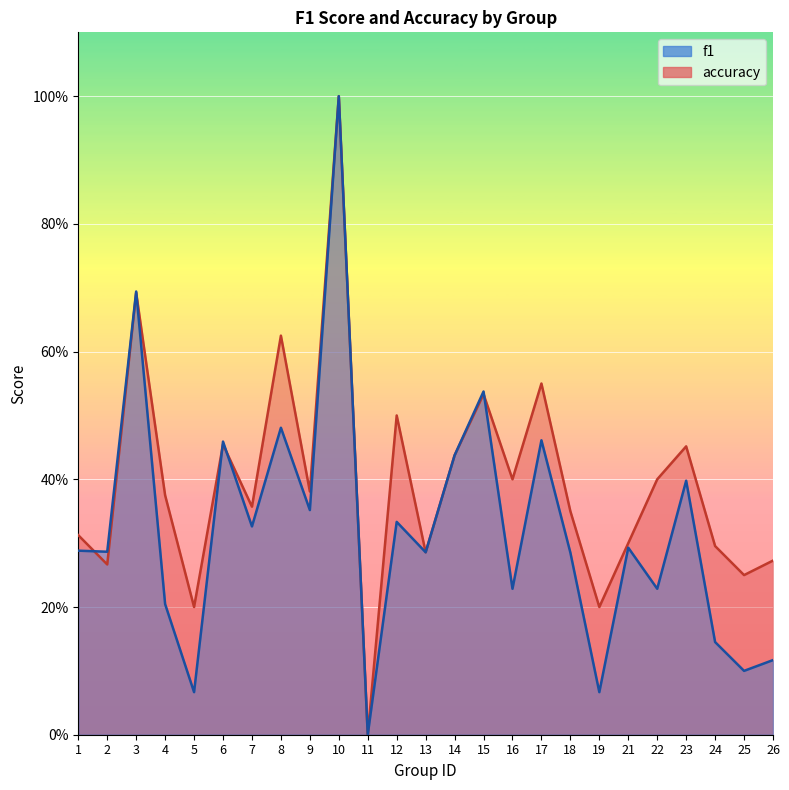

The value of f1 at 12 is 0.3. True or false?

True